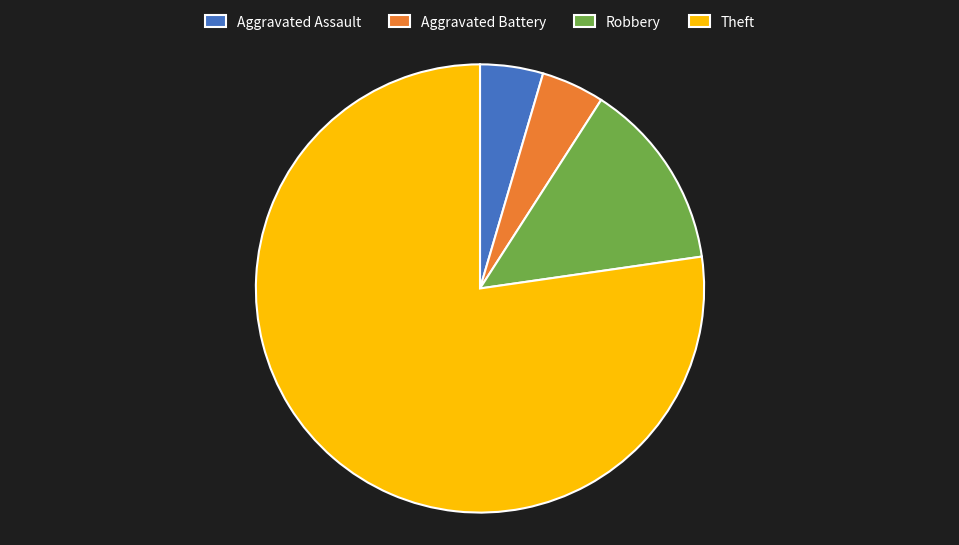

Which category has the biggest portion of the pie?

Theft